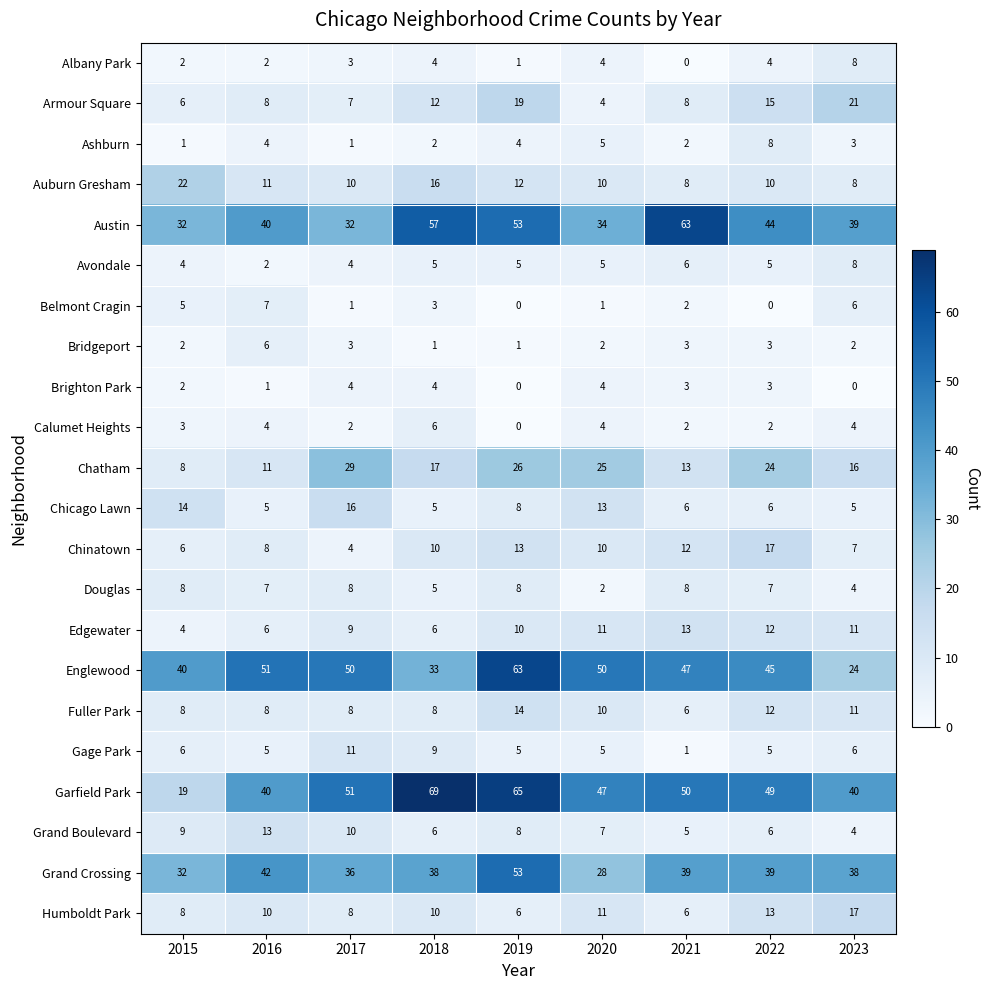

Which label corresponds to the largest value in the chart?

2018